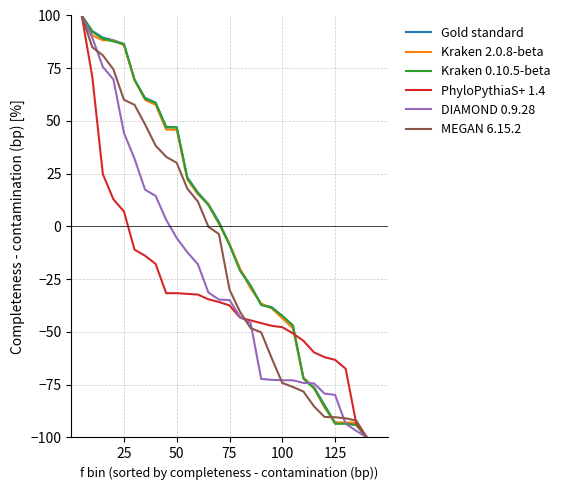

What is the minimum value shown in the chart?

-100.0